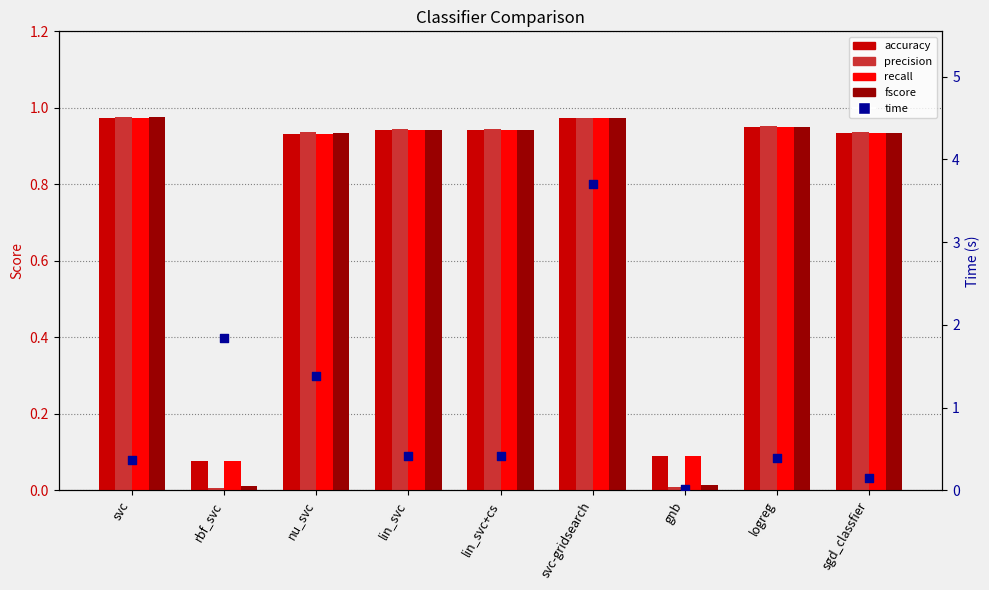

Which series has the largest total across all categories?

time